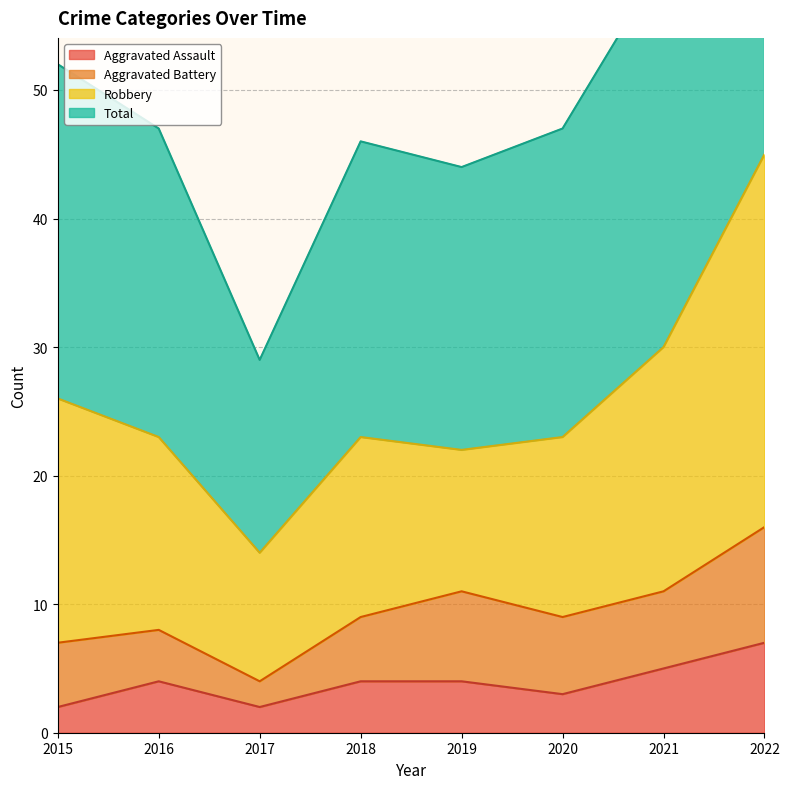

How many values in the Aggravated Assault series are below 4?

3